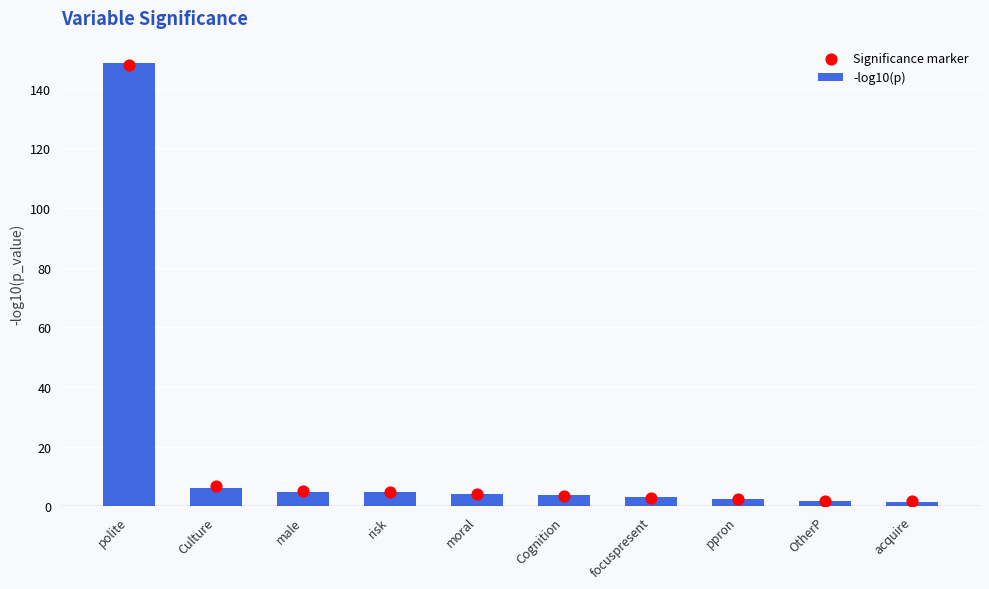

Is the value of -log10(p) at acquire greater than the value of Significance marker at acquire?

No